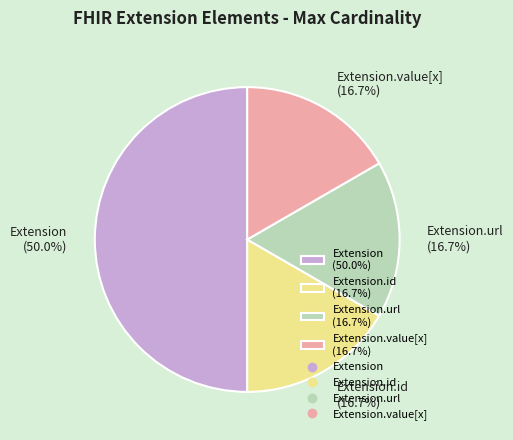

What is the ratio of the value at Extension.value[x] (16.7%) to the value at Extension (50.0%)?

0.3